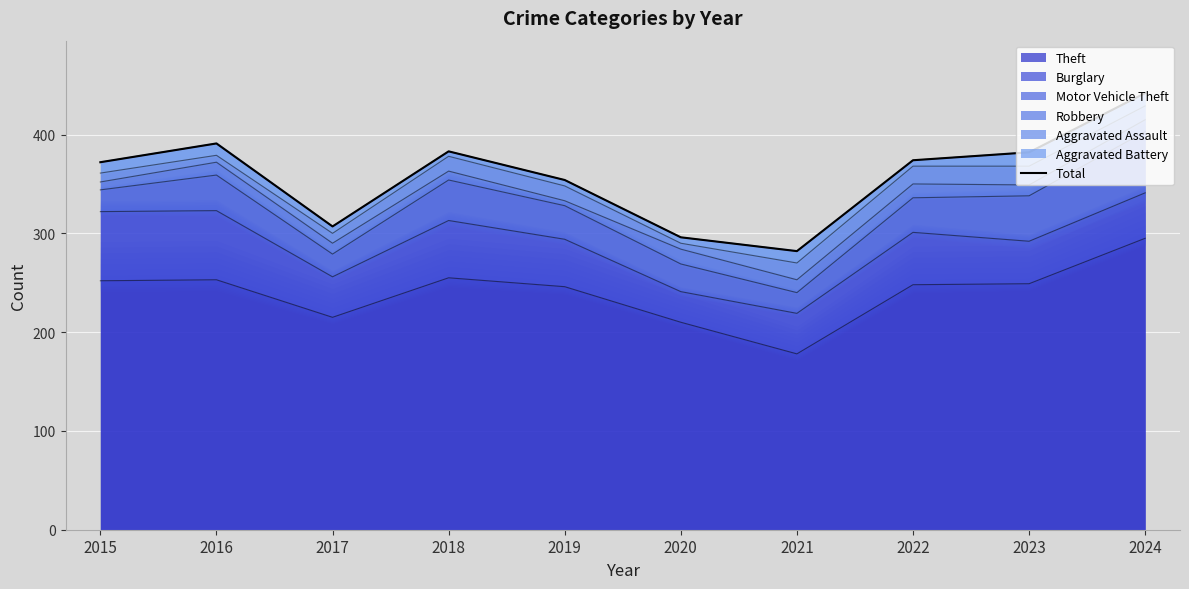

At which label is the value closest to 362?

2019